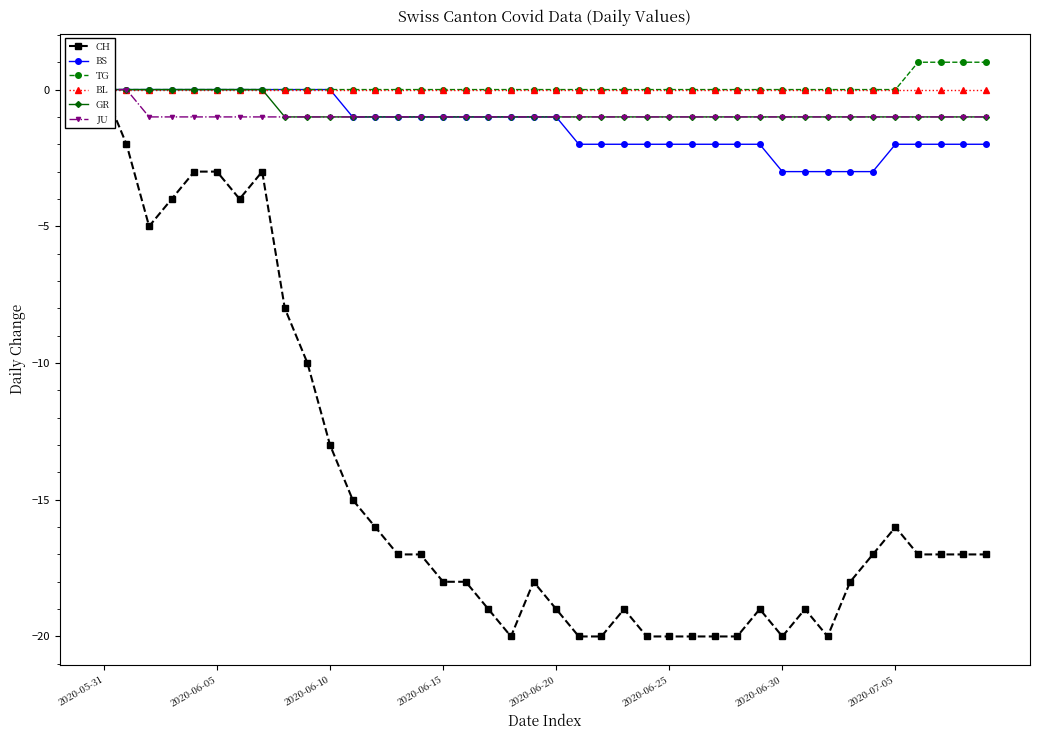

Does the chart have visible grid lines?

No